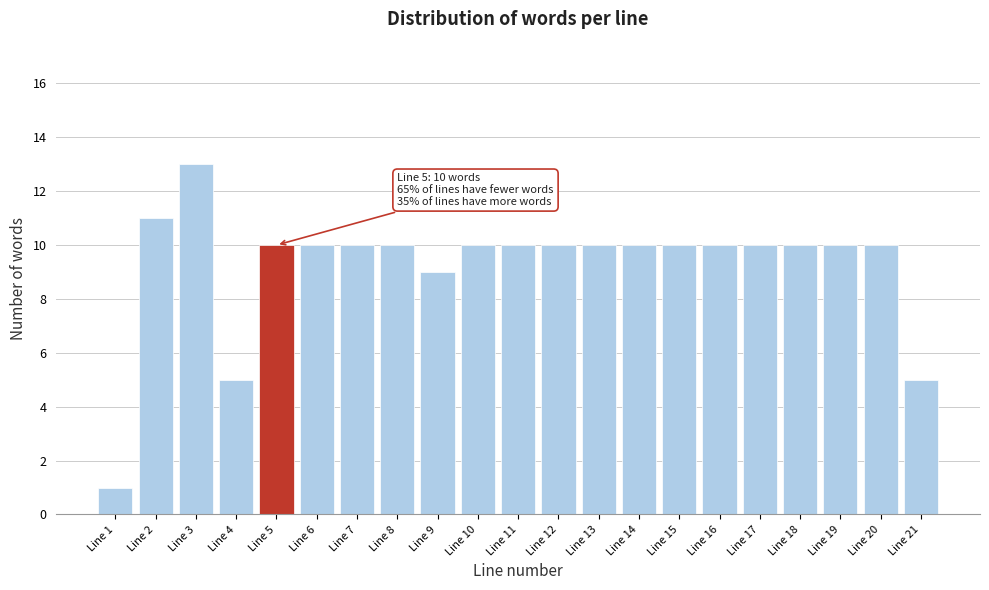

Reading right to left, list all the values displayed in this chart.

Line 21=5	Line 20=10	Line 19=10	Line 18=10	Line 17=10	Line 16=10	Line 15=10	Line 14=10	Line 13=10	Line 12=10	Line 11=10	Line 10=10	Line 9=9	Line 8=10	Line 7=10	Line 6=10	Line 5=10	Line 4=5	Line 3=13	Line 2=11	Line 1=1